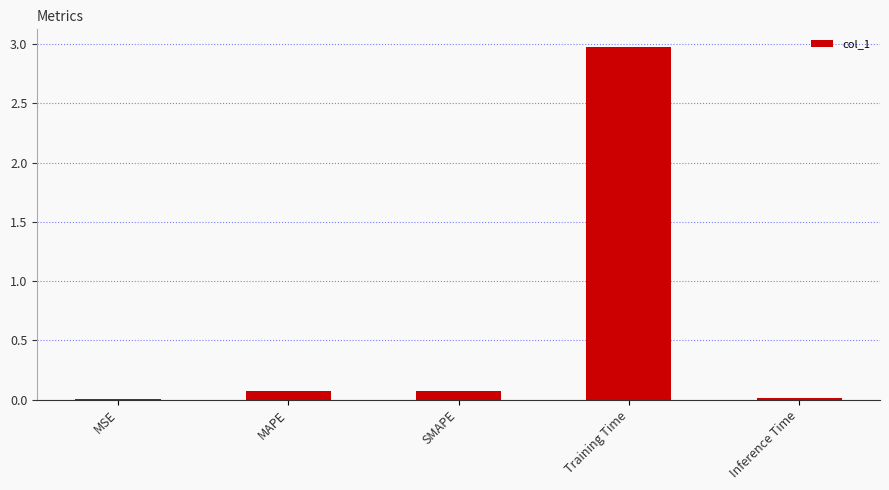

Is it true that the value at SMAPE is 0.1?

True